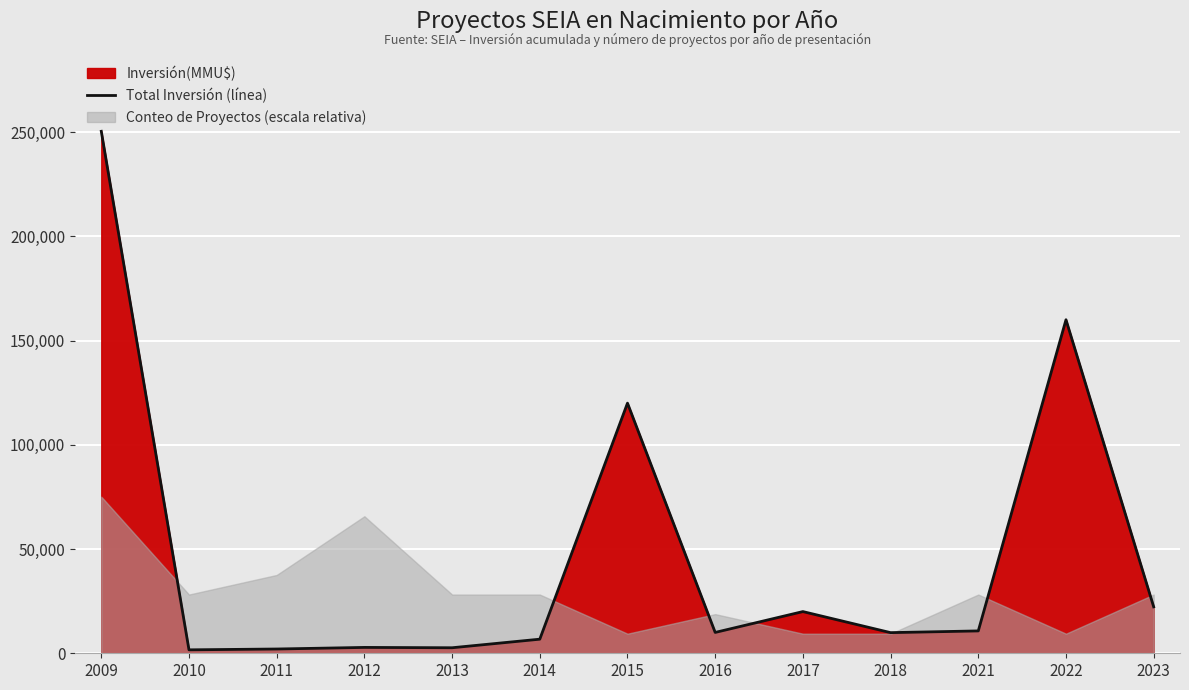

The value of Total Inversión (línea) at 2023 is 32659. True or false?

False